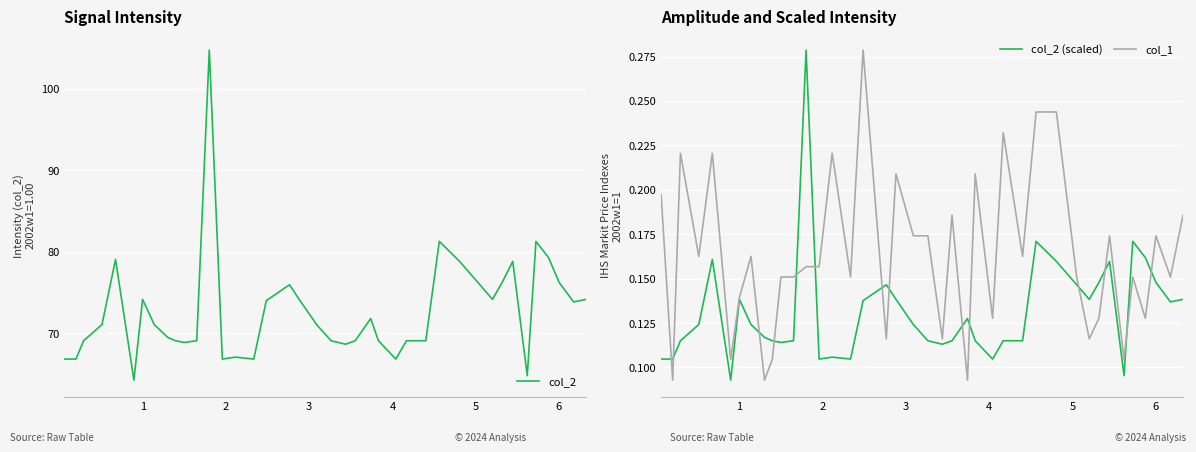

What is the value of the col_2 (scaled) point at the 12th from the left?

0.1